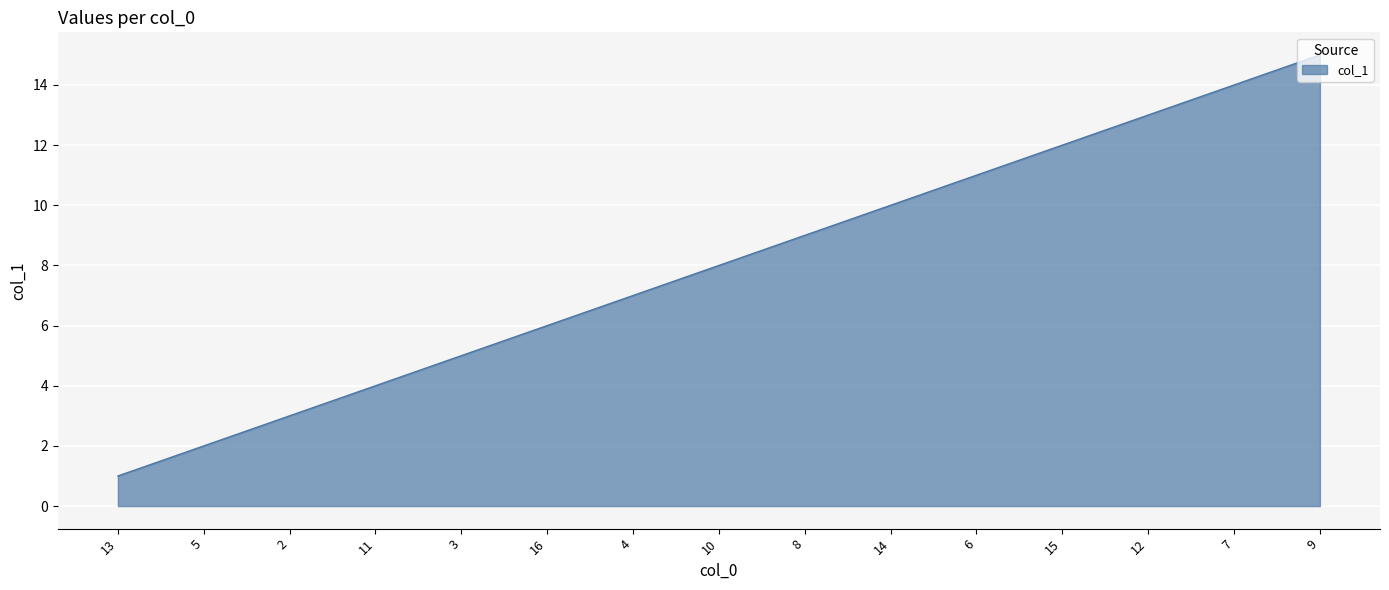

The chart shows a value of 1 at 5. True or false?

False